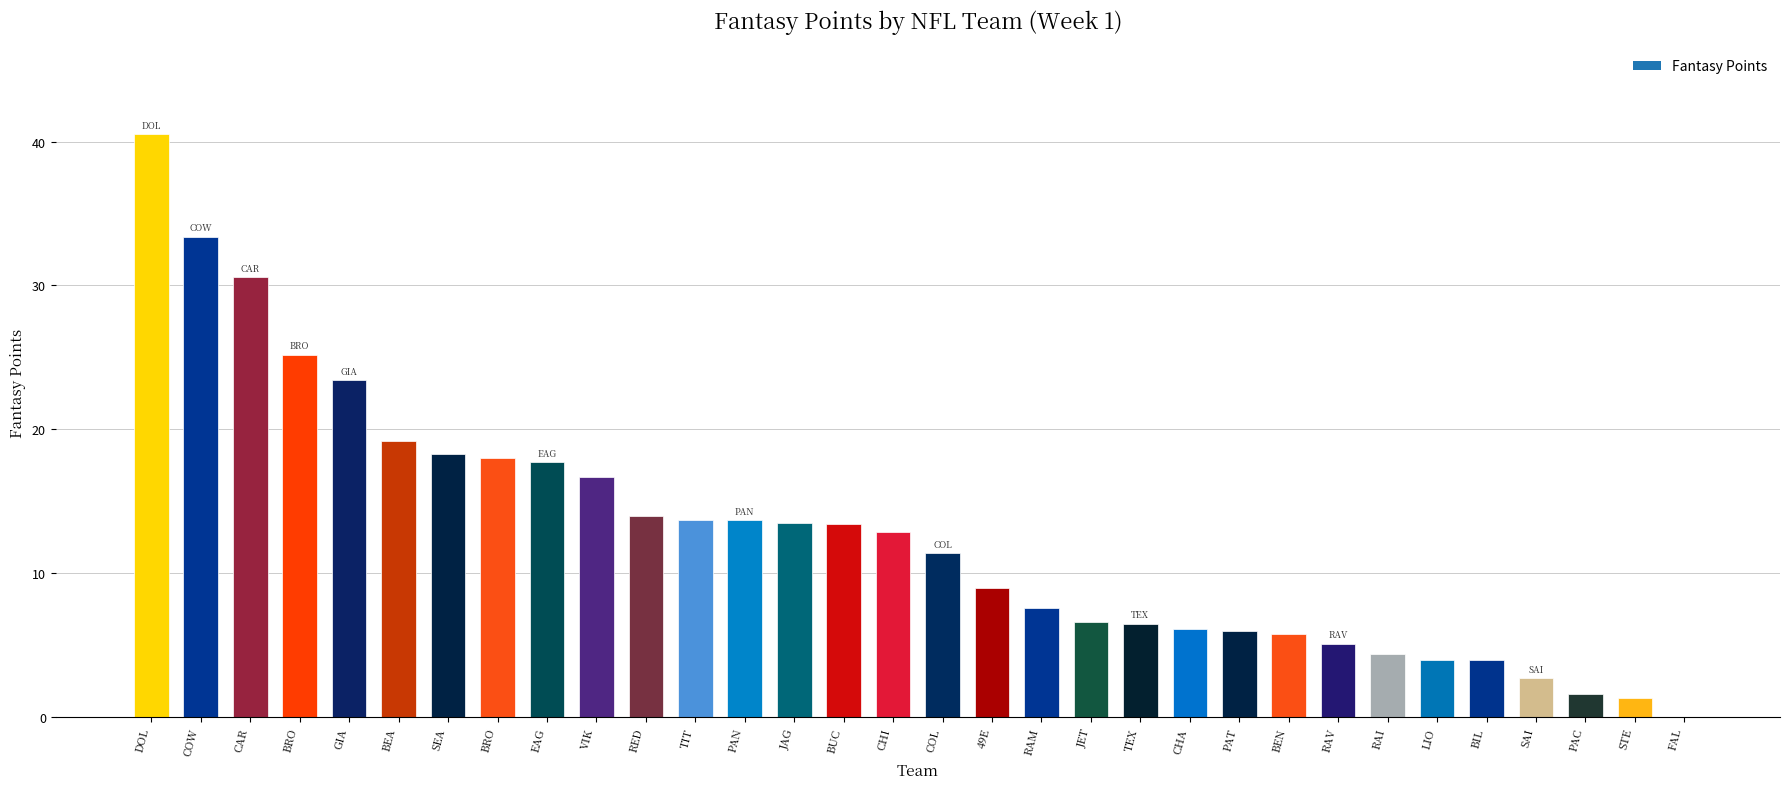

List the labels in order of value, smallest first.

Falcons, Steelers, Packers, Saints, Bills, Lions, Raiders, Ravens, Bengals, Patriots, Chargers, Texans, Jets, Rams, 49ers, Colts, Chiefs, Buccaneers, Jaguars, Panthers, Titans, Redskins, Vikings, Eagles, Broncos, Seahawks, Bears, Giants, Browns, Cardinals, Cowboys, Dolphins